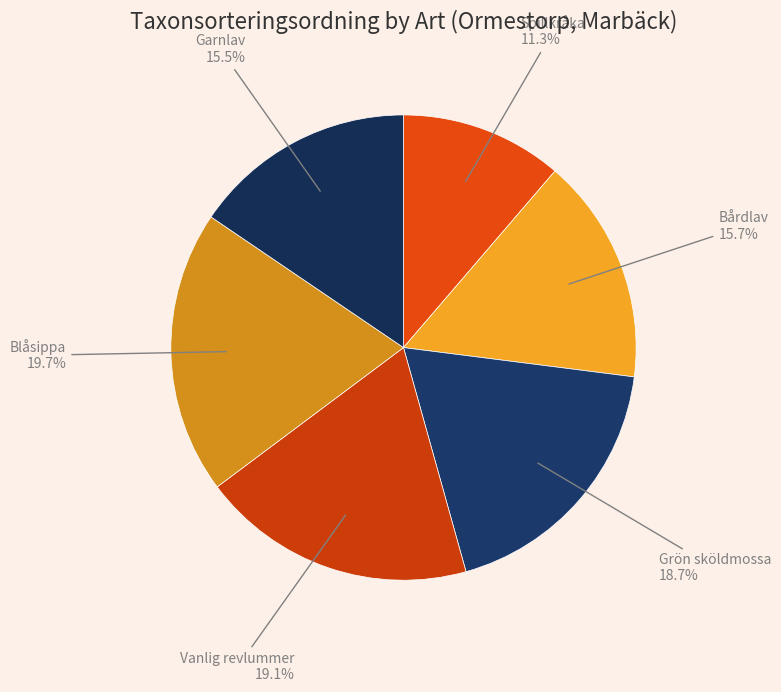

How many segments does this pie chart have?

6